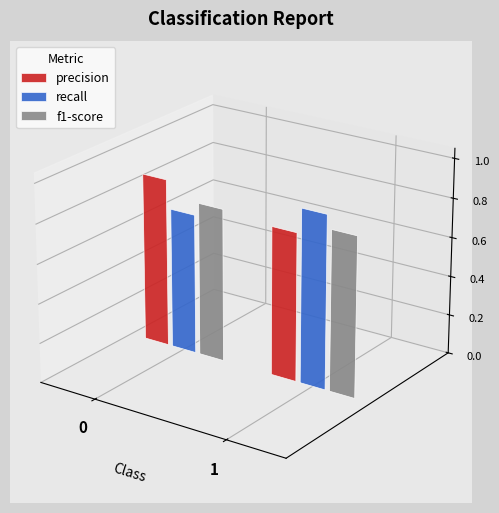

How many groups of bars are there?

2